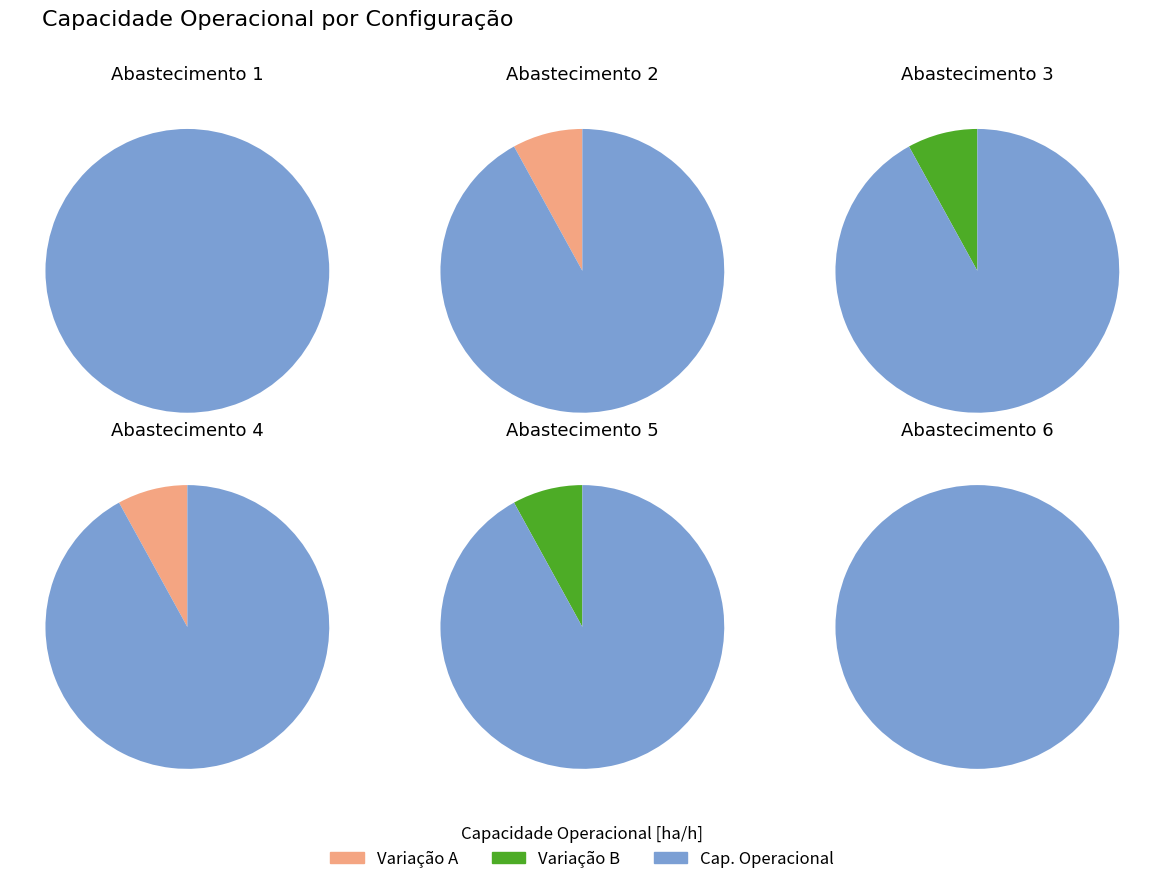

How many segments does this pie chart have?

6